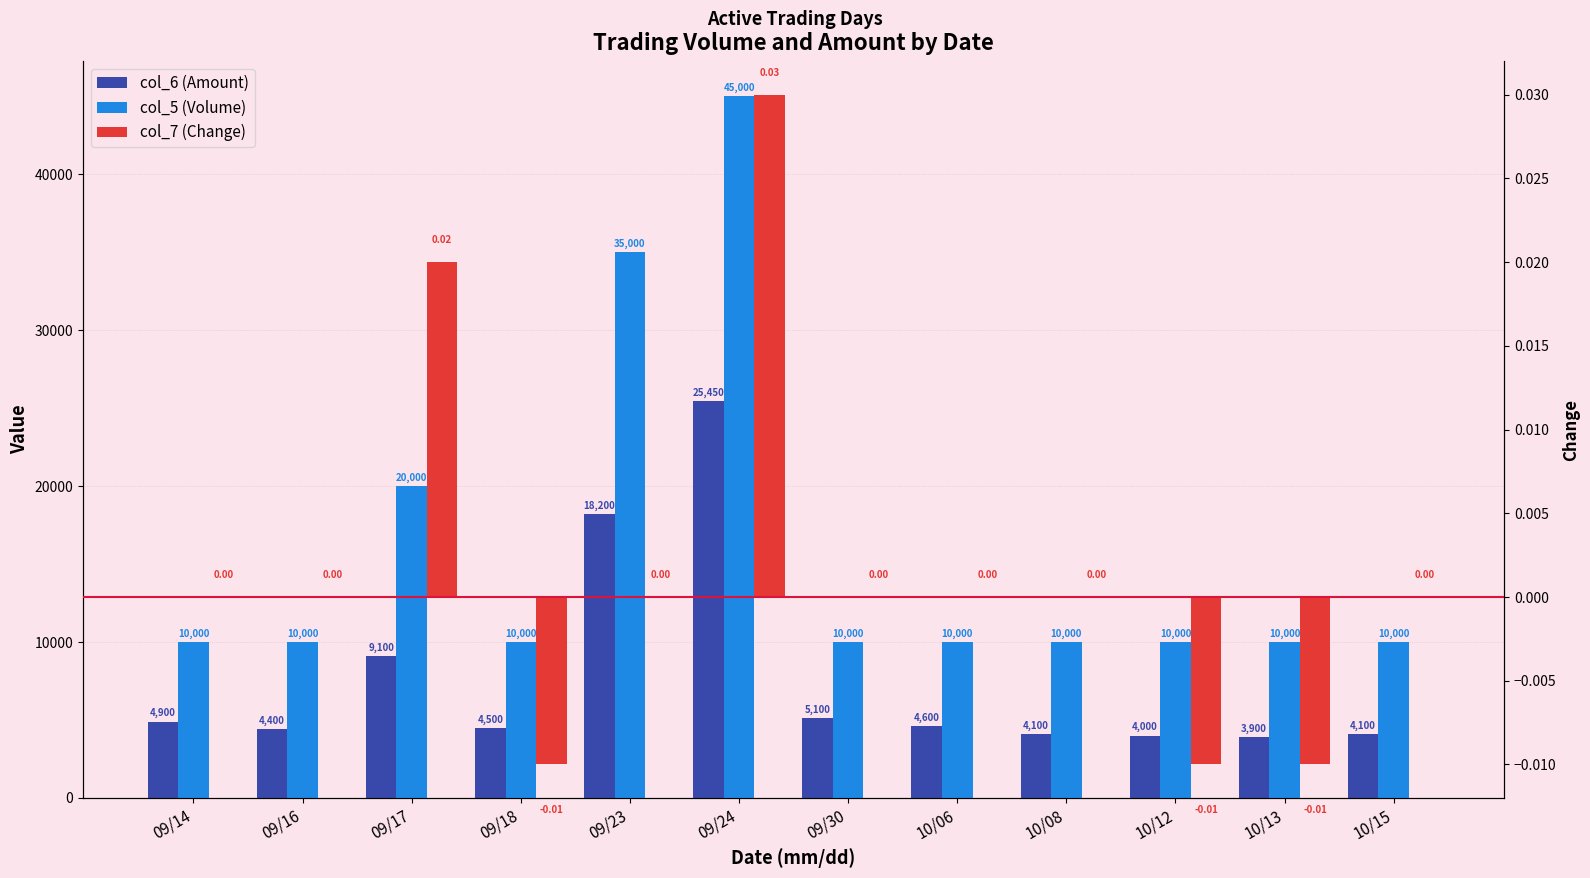

What is the highest value of the col_5 (Volume) series?

45000.0